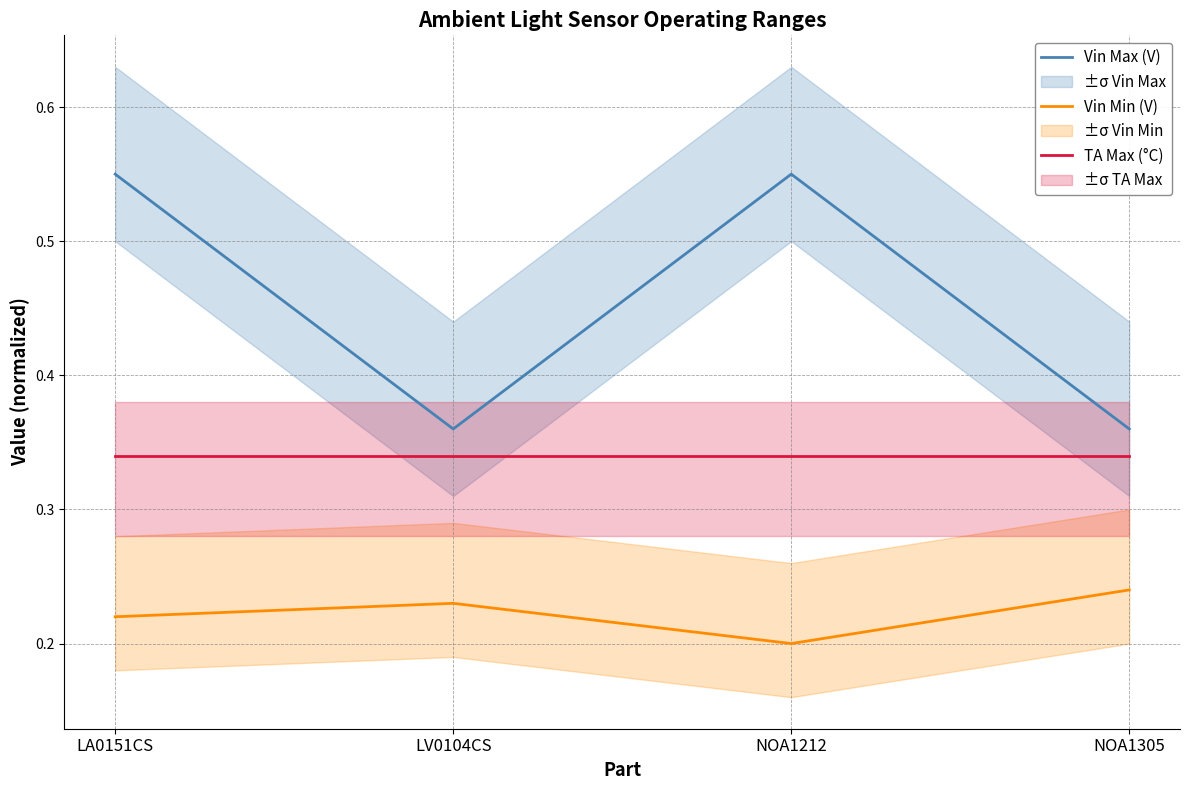

True or false: TA Max (°C) has more than 1 interior local peaks.

False